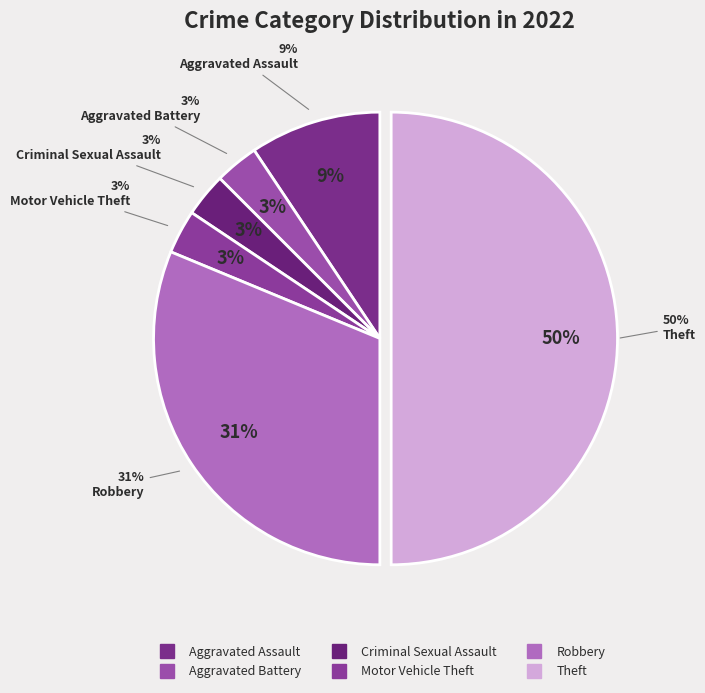

Rank the categories by value from lowest to highest.

Aggravated Battery, Criminal Sexual Assault, Motor Vehicle Theft, Aggravated Assault, Robbery, Theft